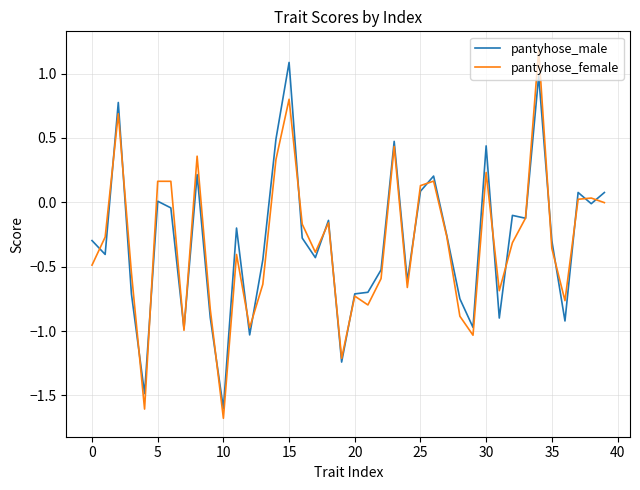

What is the smallest value displayed?

-1.7